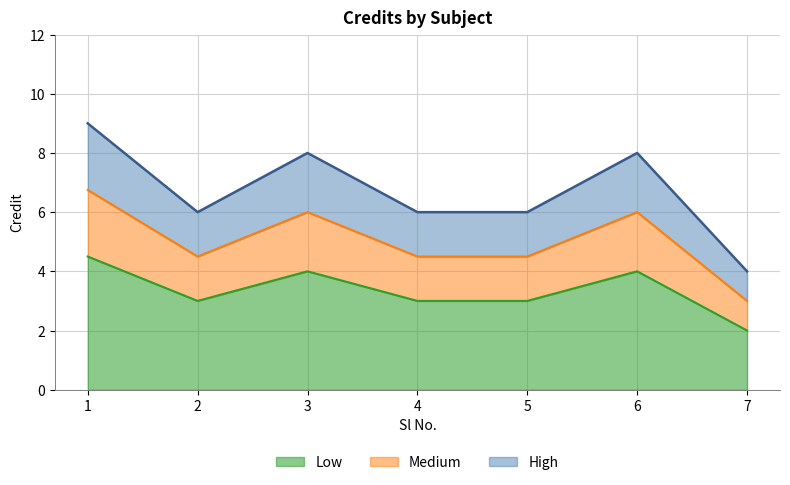

How many points are lower than both their immediate neighbors (excluding endpoints)?

1